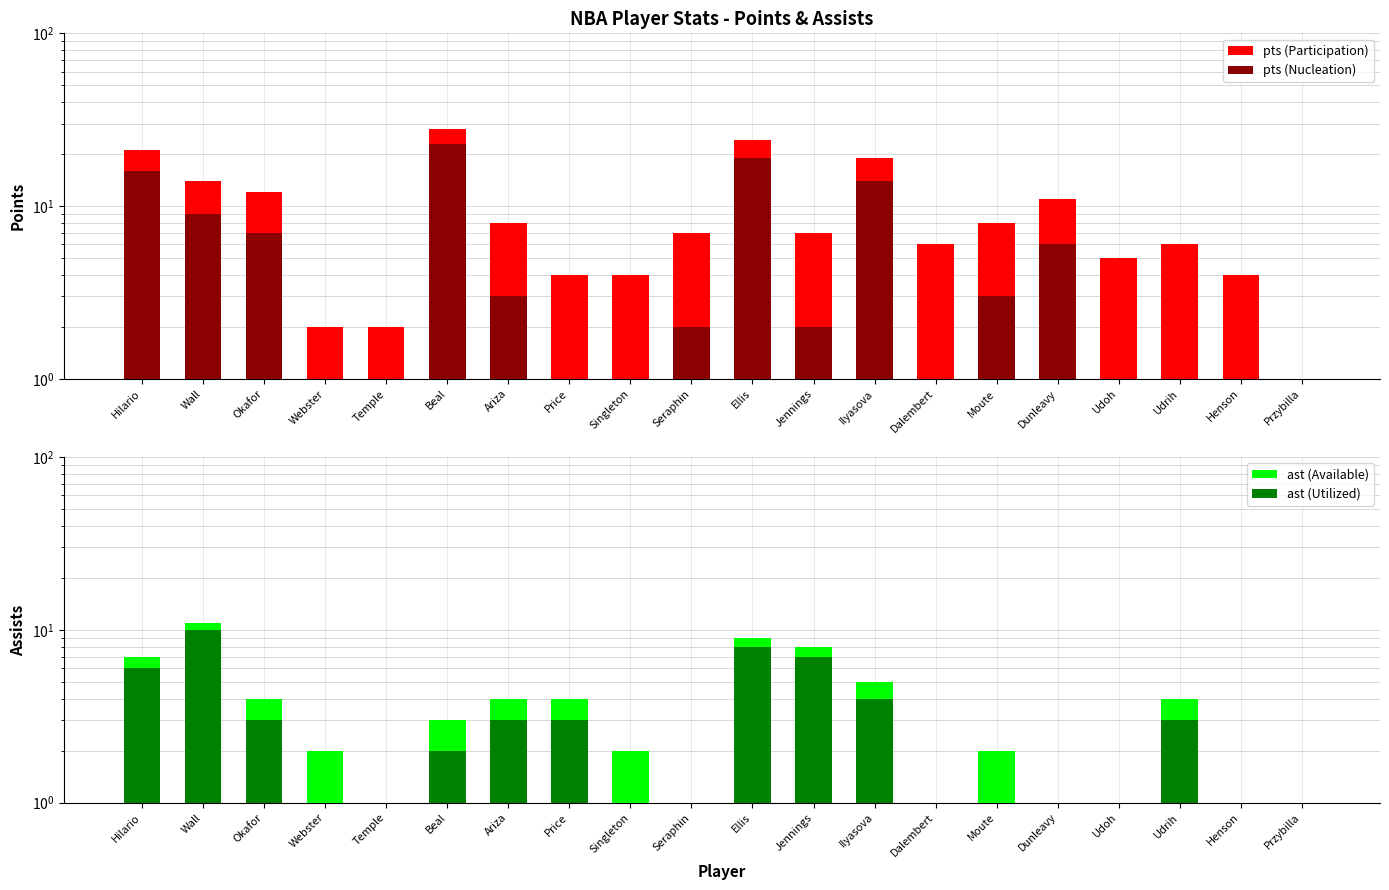

What position from the left is Jennings?

12